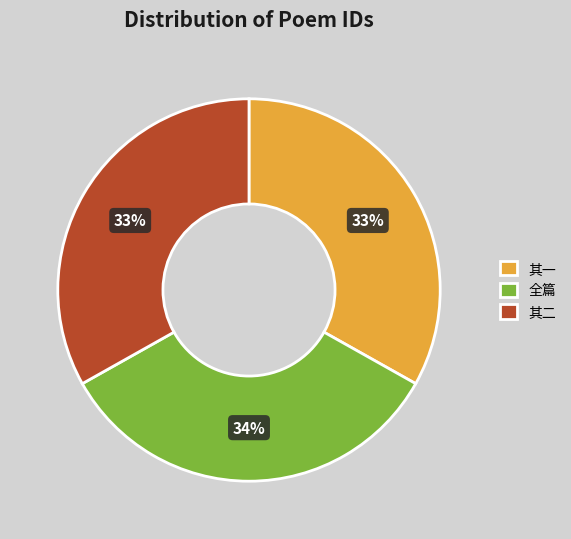

True or false: 其一 accounts for 18% of the total.

False